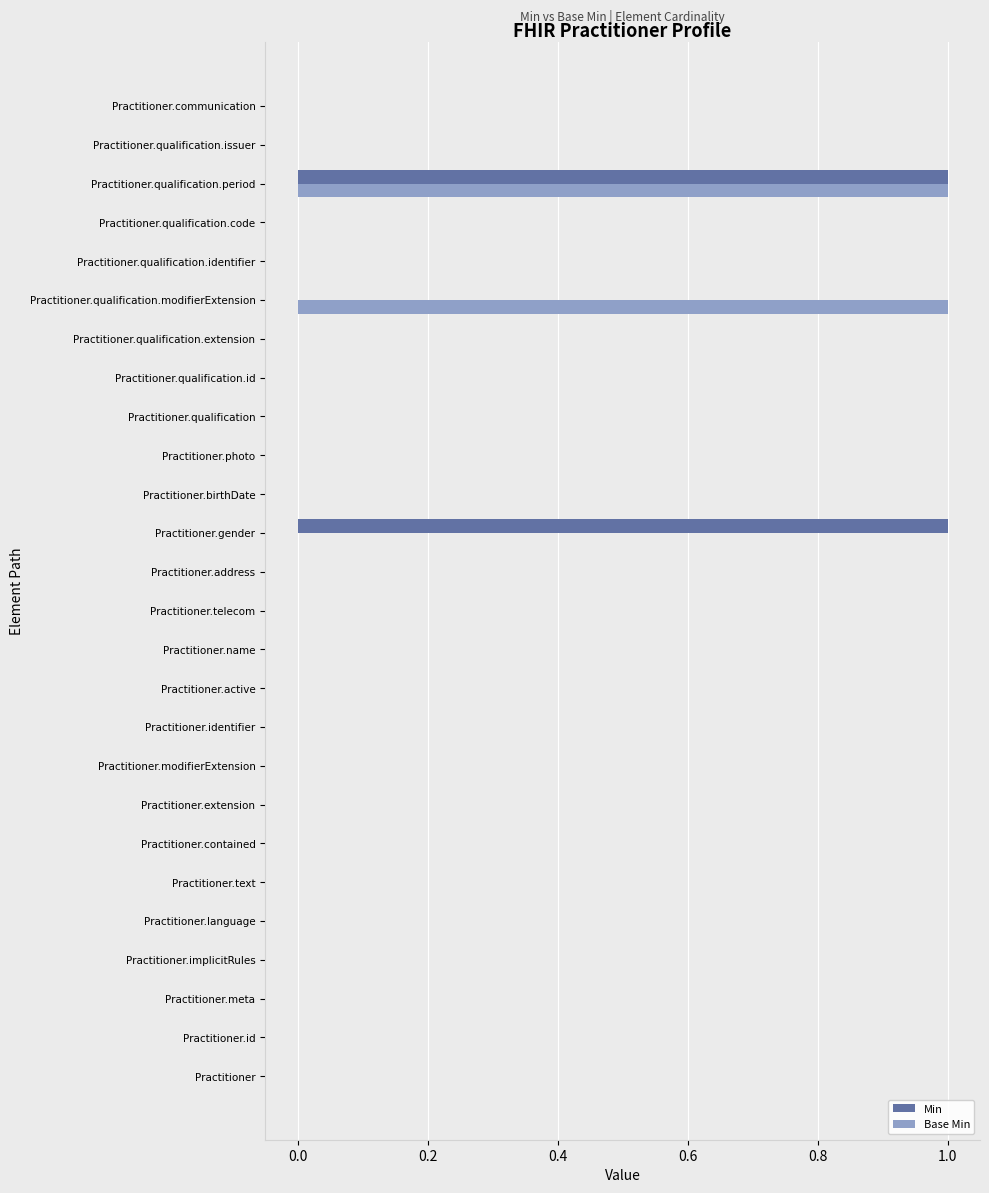

Is it true that Min equals 2 at Practitioner.qualification.period?

False